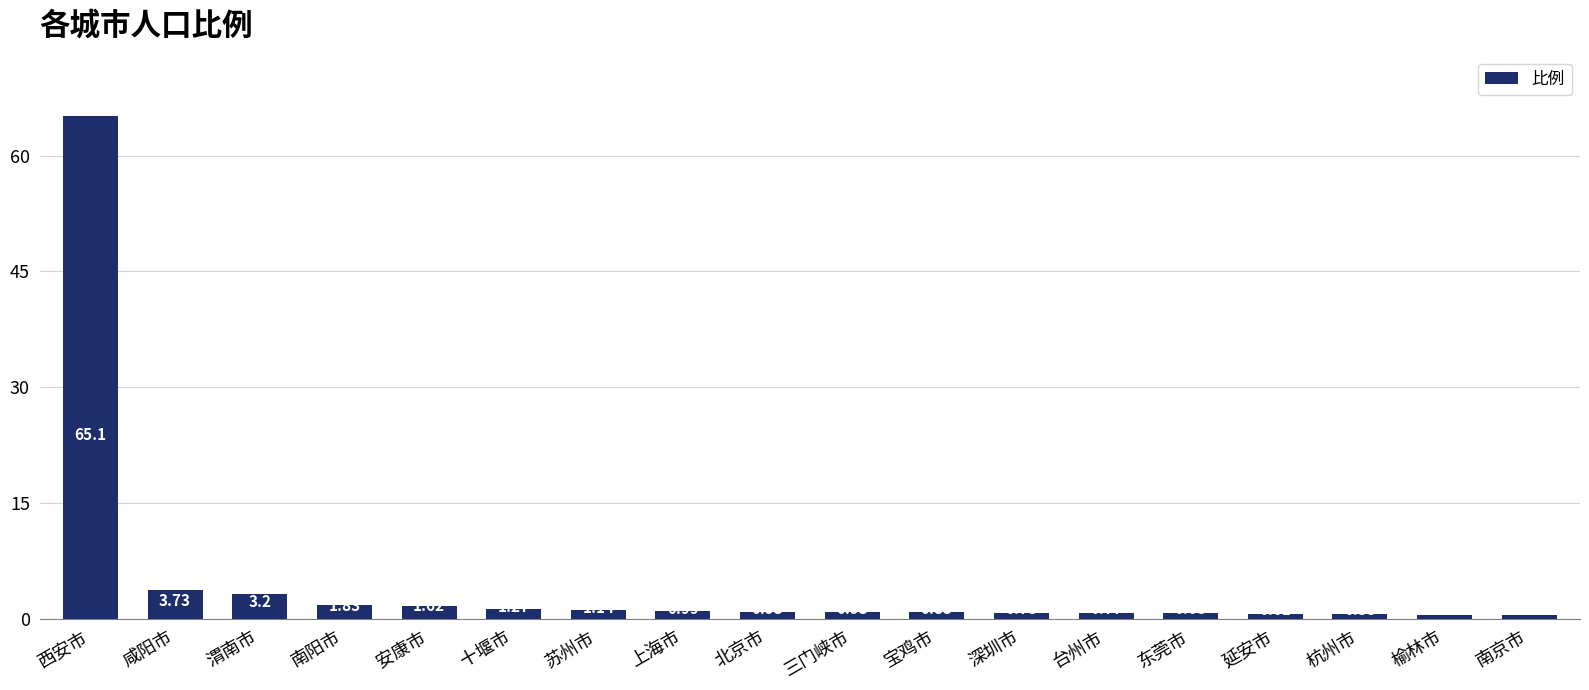

What is the label of the 14th bar from the left?

东莞市